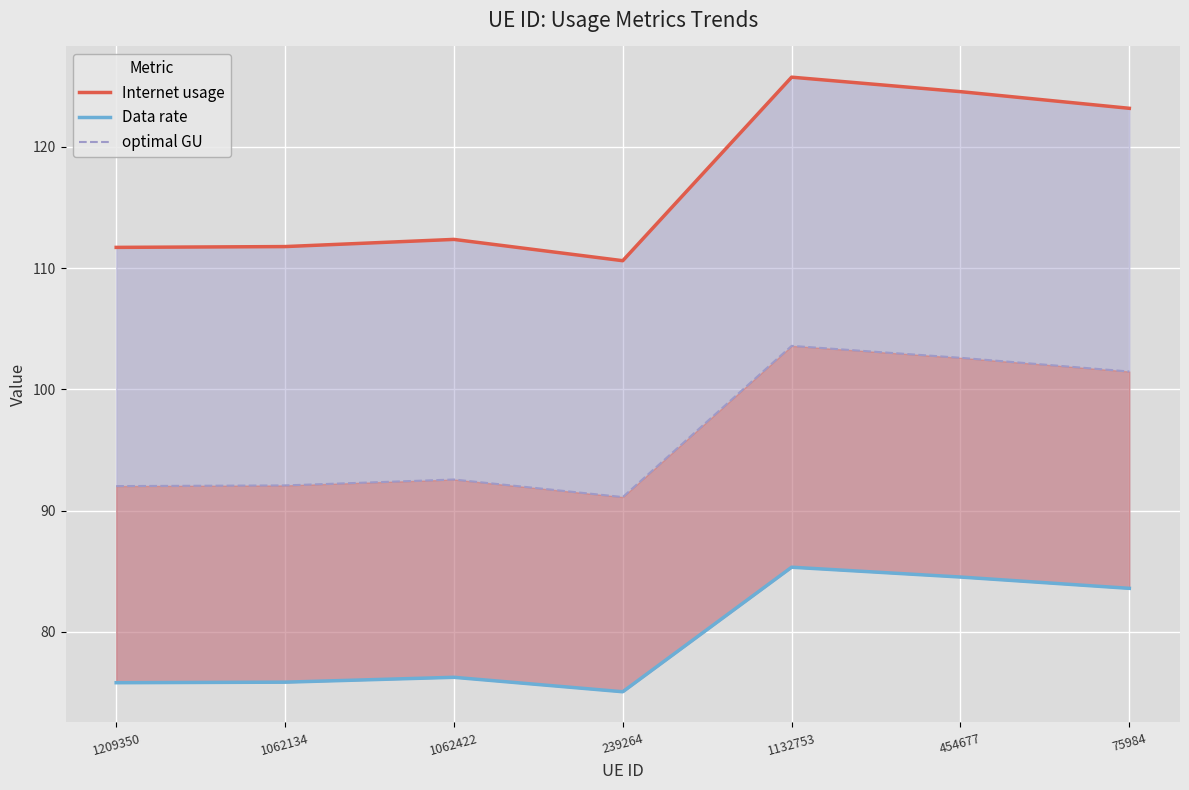

What is the difference between the Internet usage values at 454677 and 1062422?

12.2